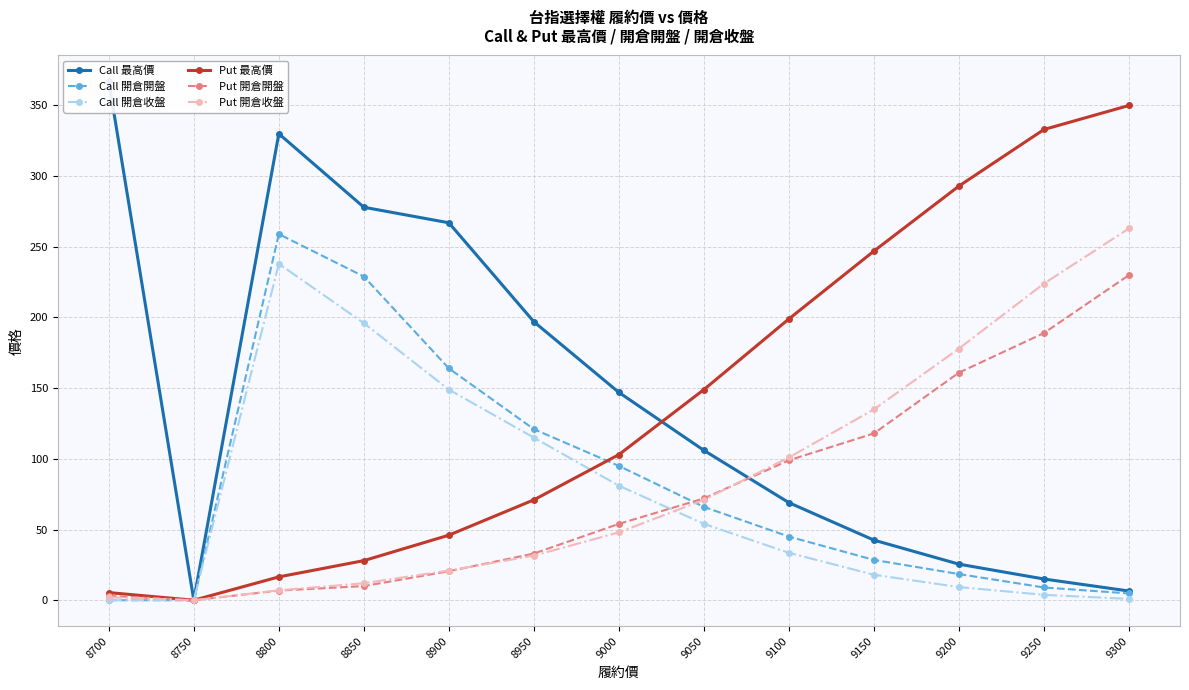

At which label is Call 最高價 closest to 183?

8950